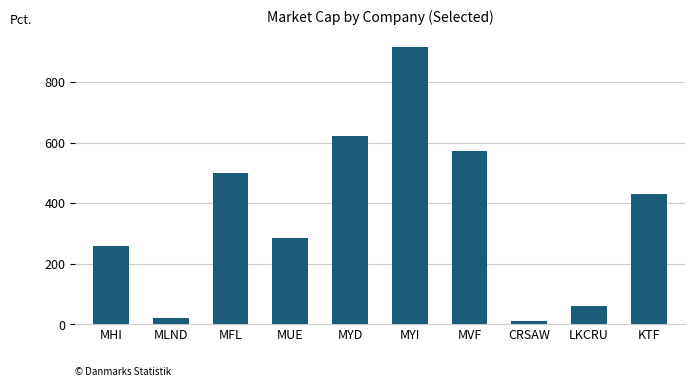

How many data points are above 432?

5